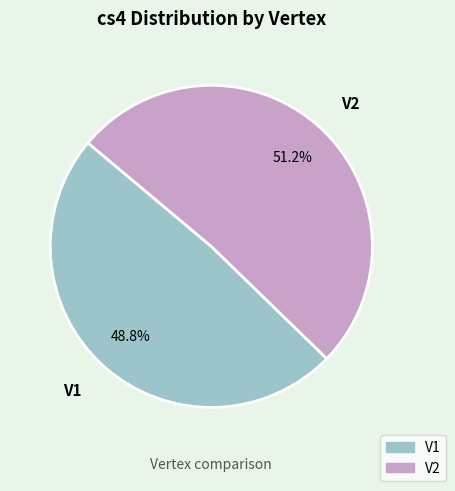

To the nearest percent, what is the difference between the largest and smallest slice percentages?

2%